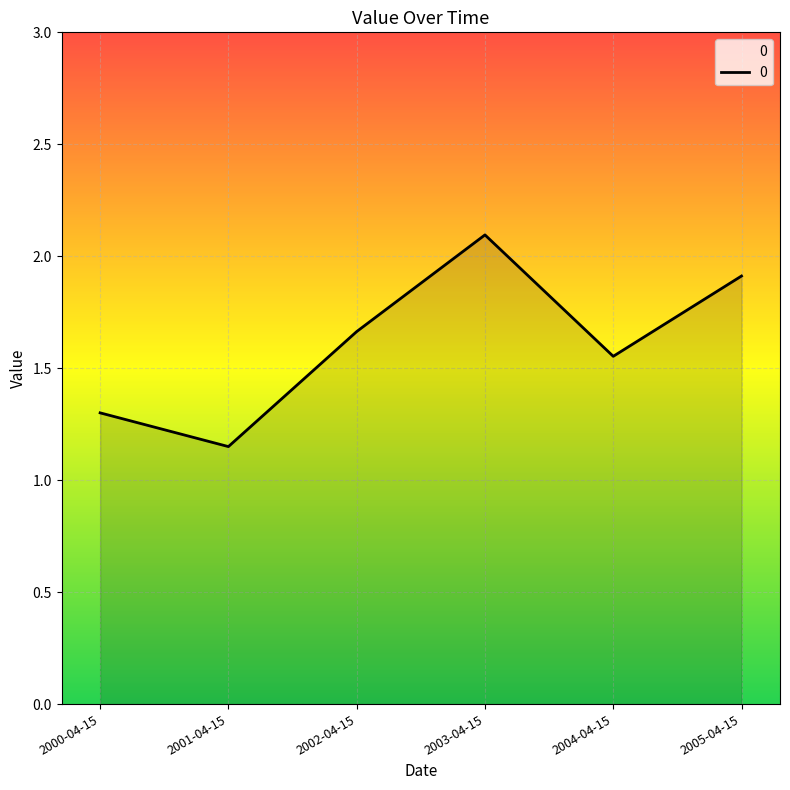

At which category does the data reach its first local valley?

2001-04-15